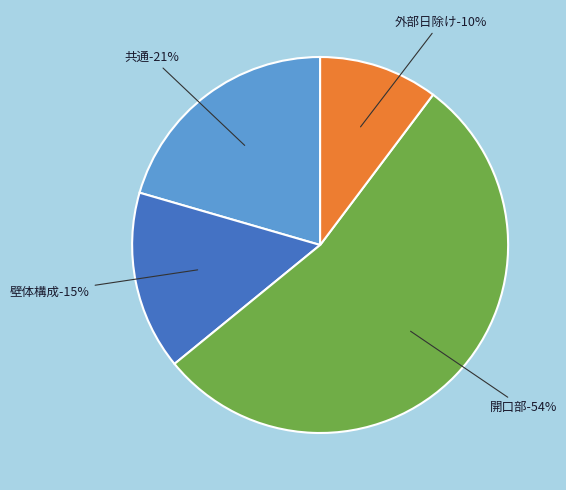

True or false: 壁体構成 accounts for 22% of the total.

False